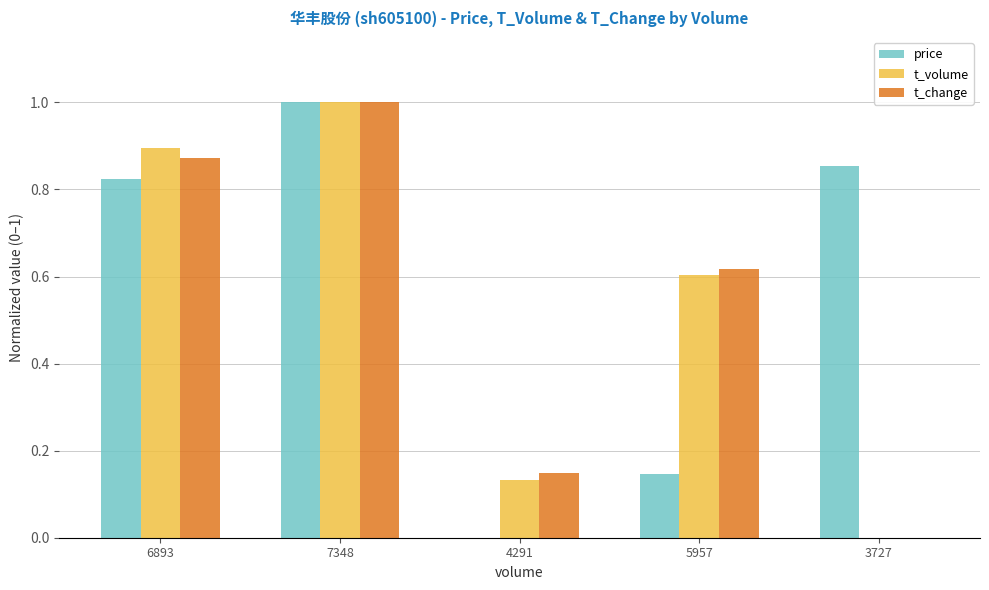

What is the sum of all price values?

2.8